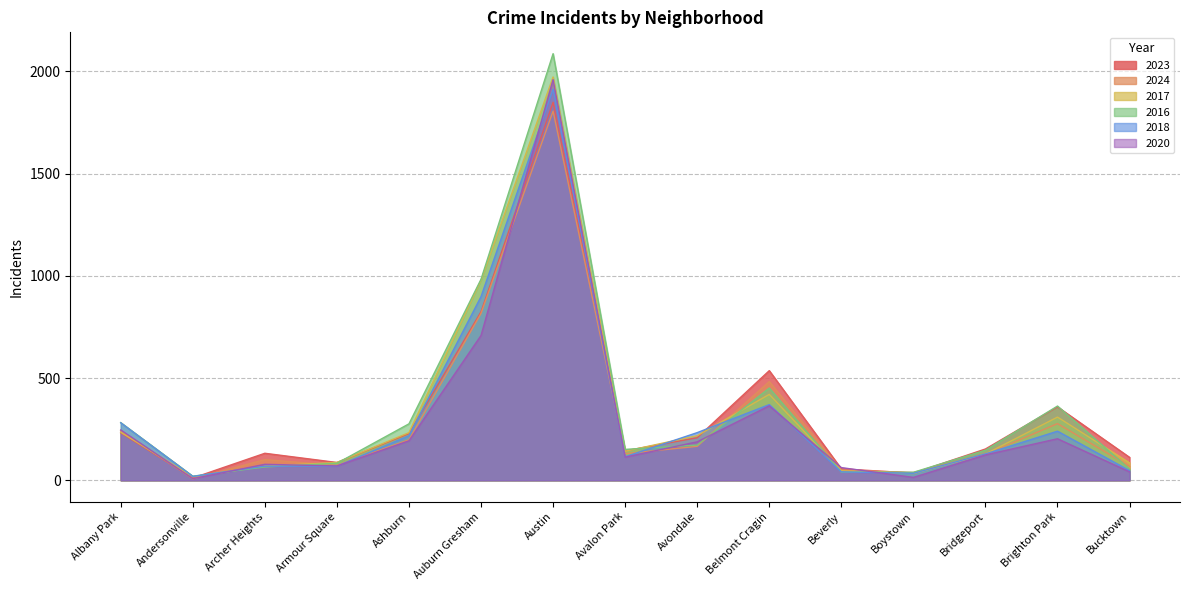

The value of 2016 at Bucktown is 55. True or false?

True